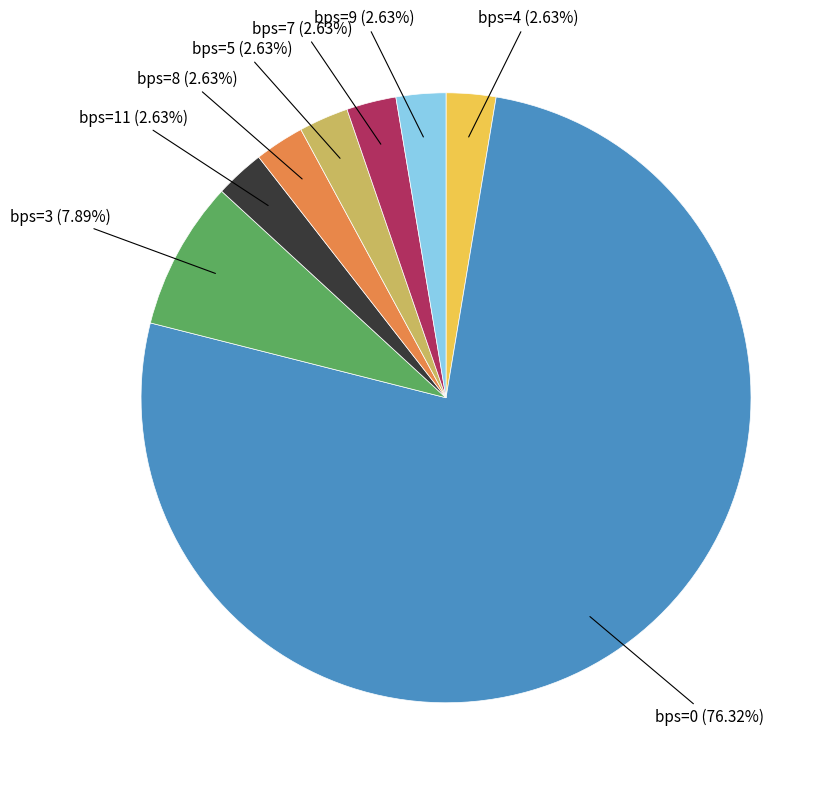

Does any single category account for the majority?

Yes